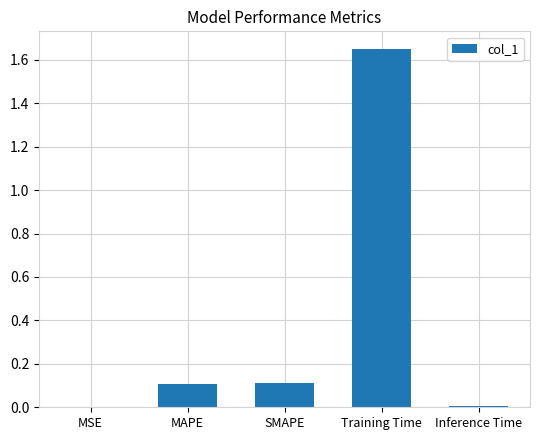

True or false: the data shows 0.0 at MSE.

True